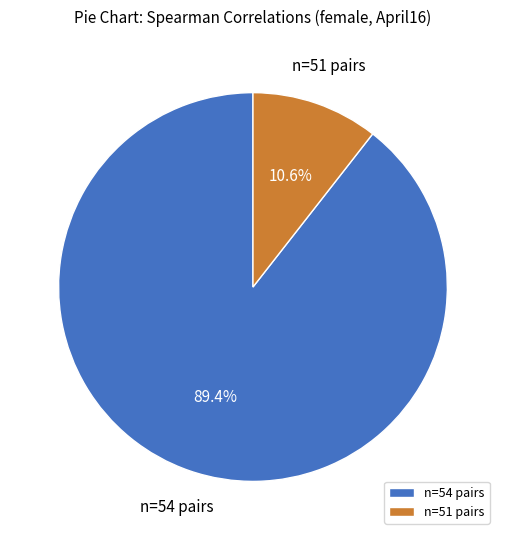

Which has a higher value, n=51 pairs or n=54 pairs?

n=54 pairs